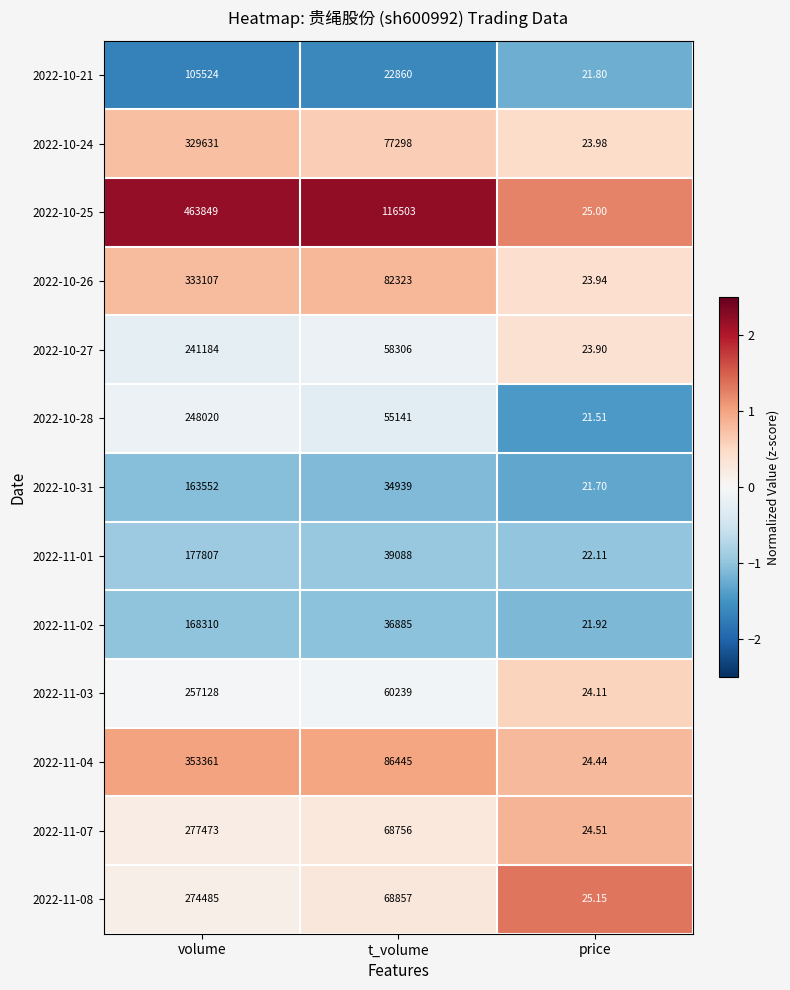

Rank the series at price from lowest to highest value.

2022-10-28, 2022-10-31, 2022-10-21, 2022-11-02, 2022-11-01, 2022-10-27, 2022-10-26, 2022-10-24, 2022-11-03, 2022-11-04, 2022-11-07, 2022-10-25, 2022-11-08